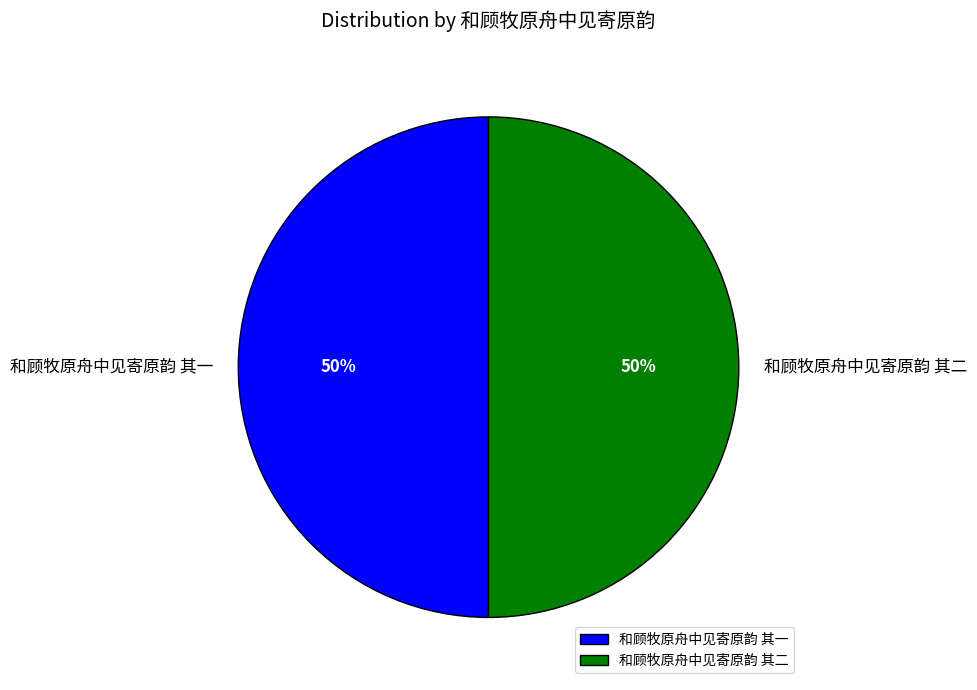

Count the number of slices in the pie.

2